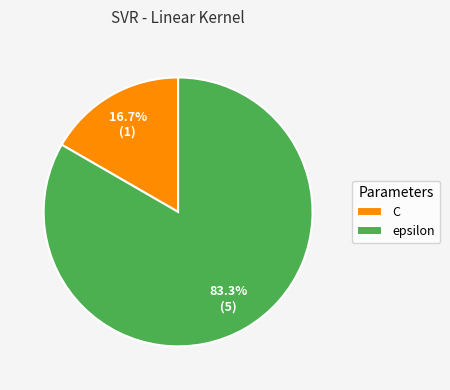

Which category has the biggest portion of the pie?

epsilon